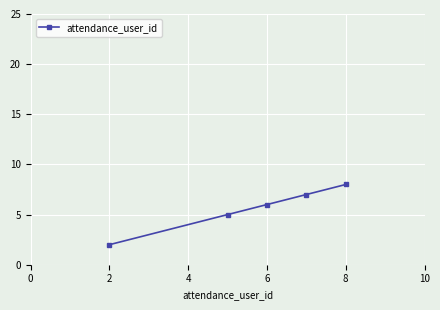

How many categories are shown in the chart?

5